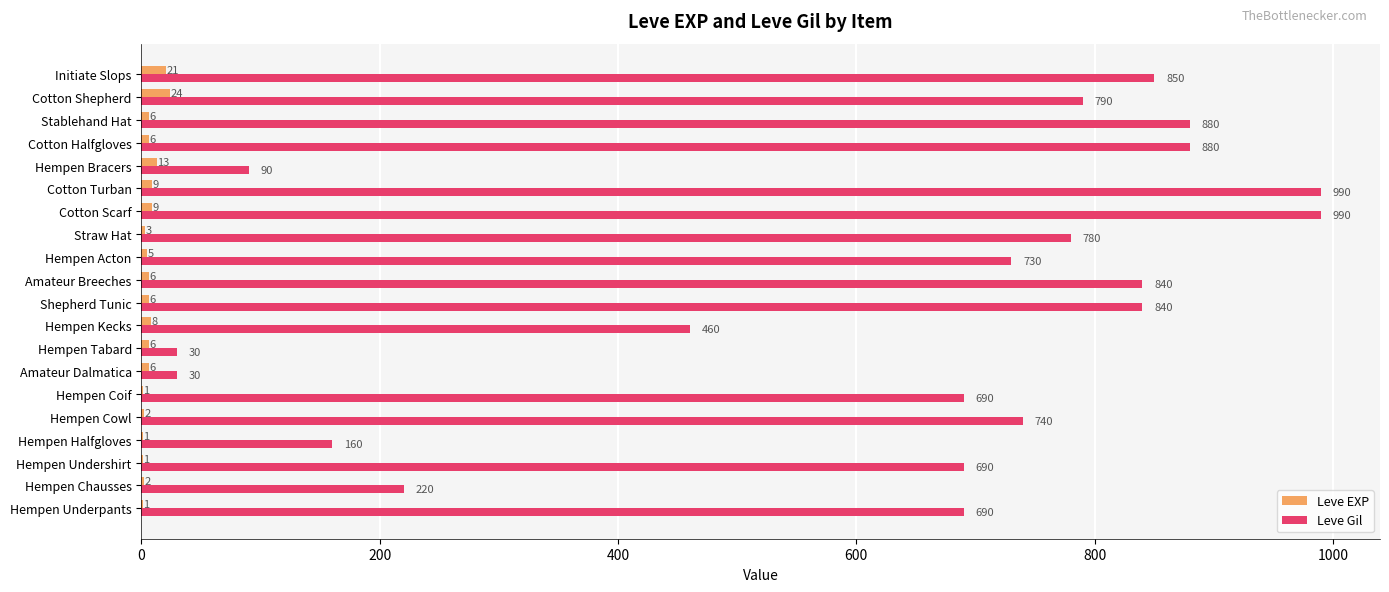

Which series has the largest total across all categories?

Leve Gil